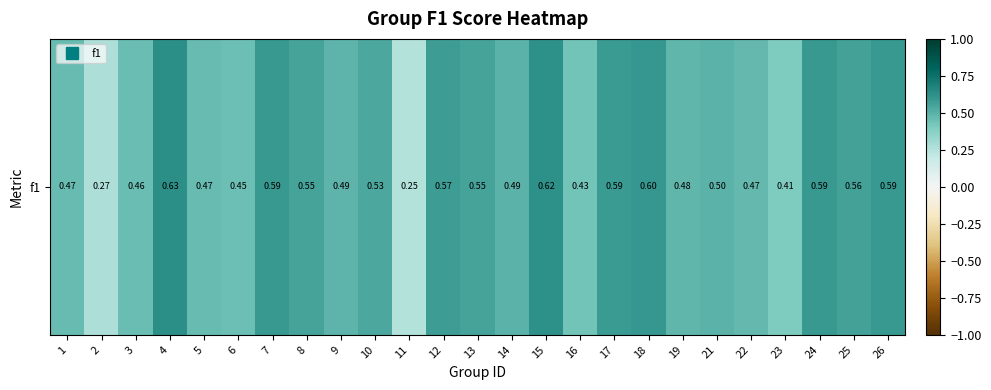

What is the maximum value shown in the chart?

0.6